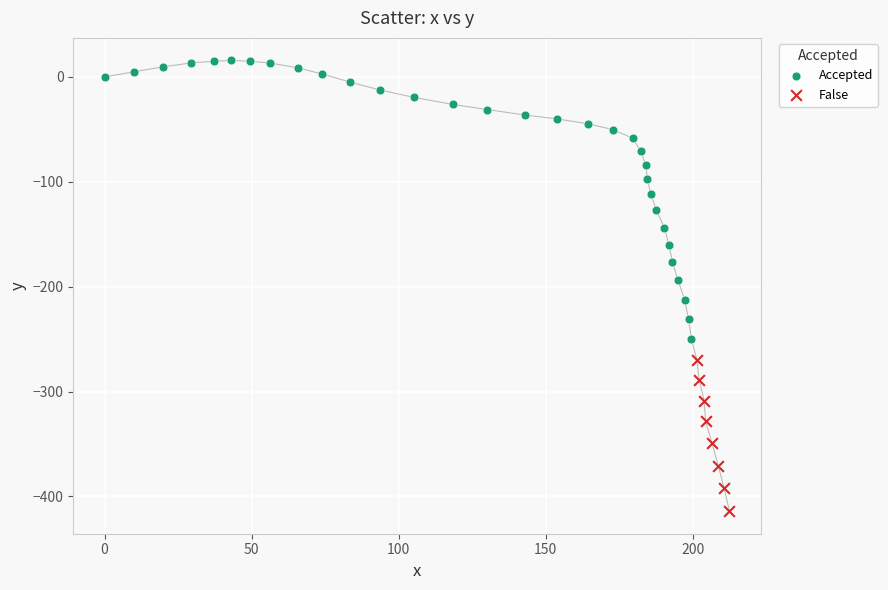

Which series has the largest Y range (max minus min)?

Accepted